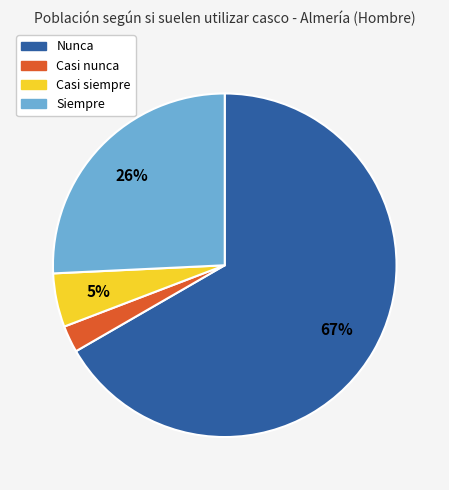

Is the sum of Siempre and Casi siempre greater than half?

No